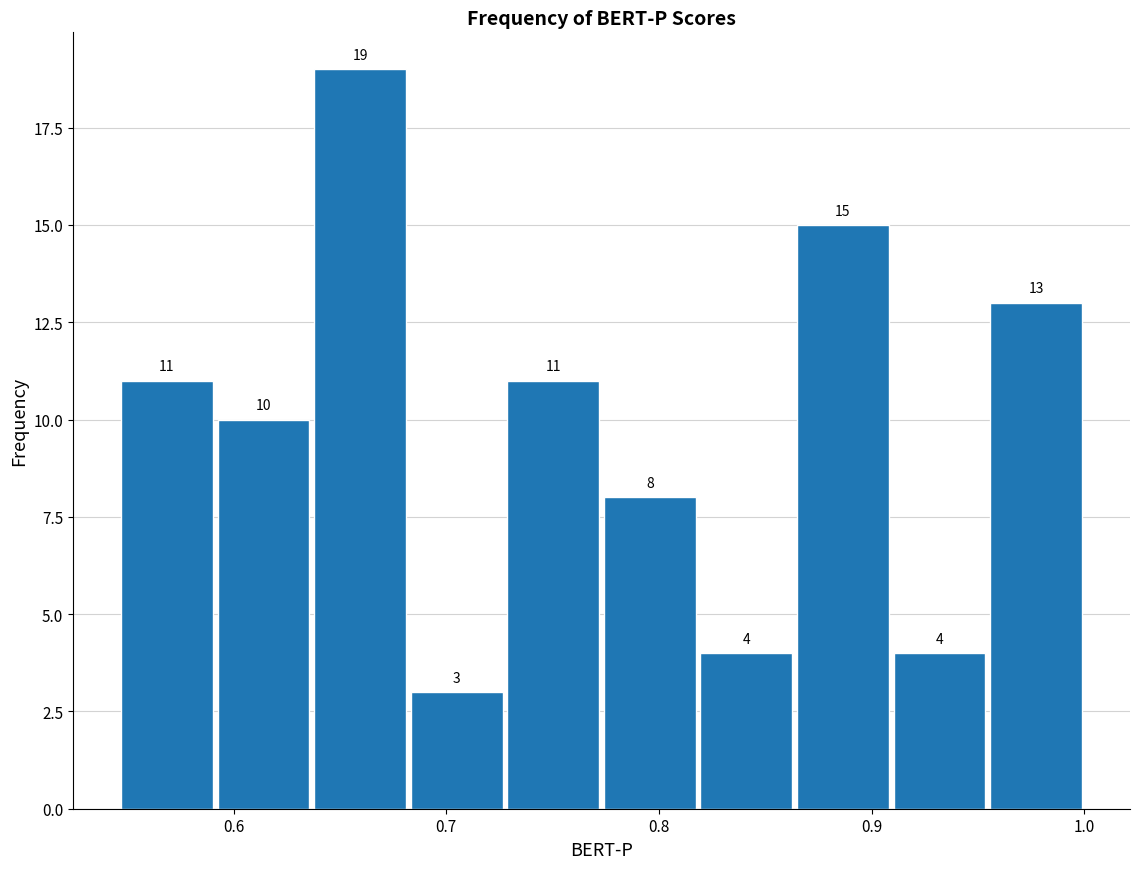

What is the height of the bar covering 0.91 to 0.95 on the x-axis? The bar edges are not printed on the chart, so give them approximately, as read against the axis.

4